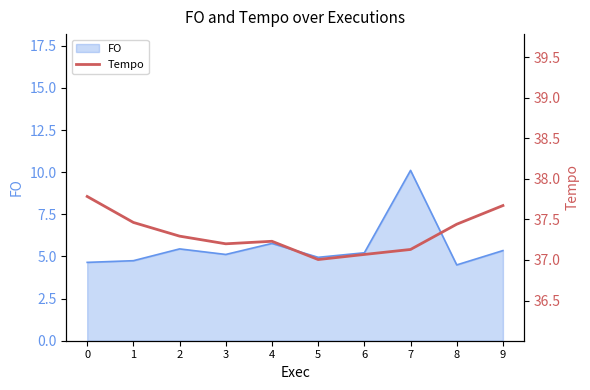

How many points are lower than both their immediate neighbors (excluding endpoints)?

2